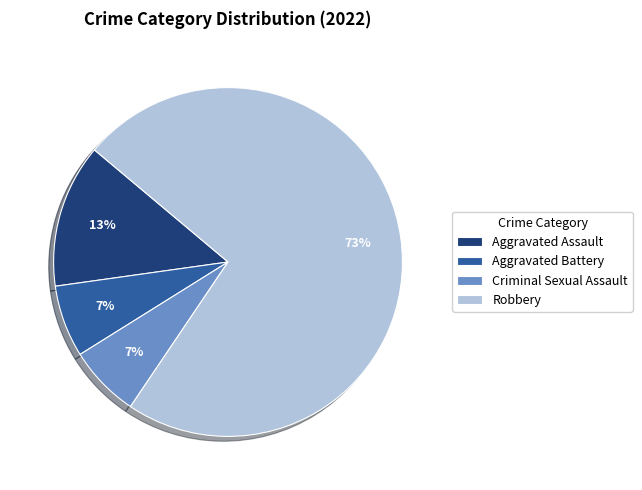

Is the sum of Aggravated Battery and Aggravated Assault greater than half?

No